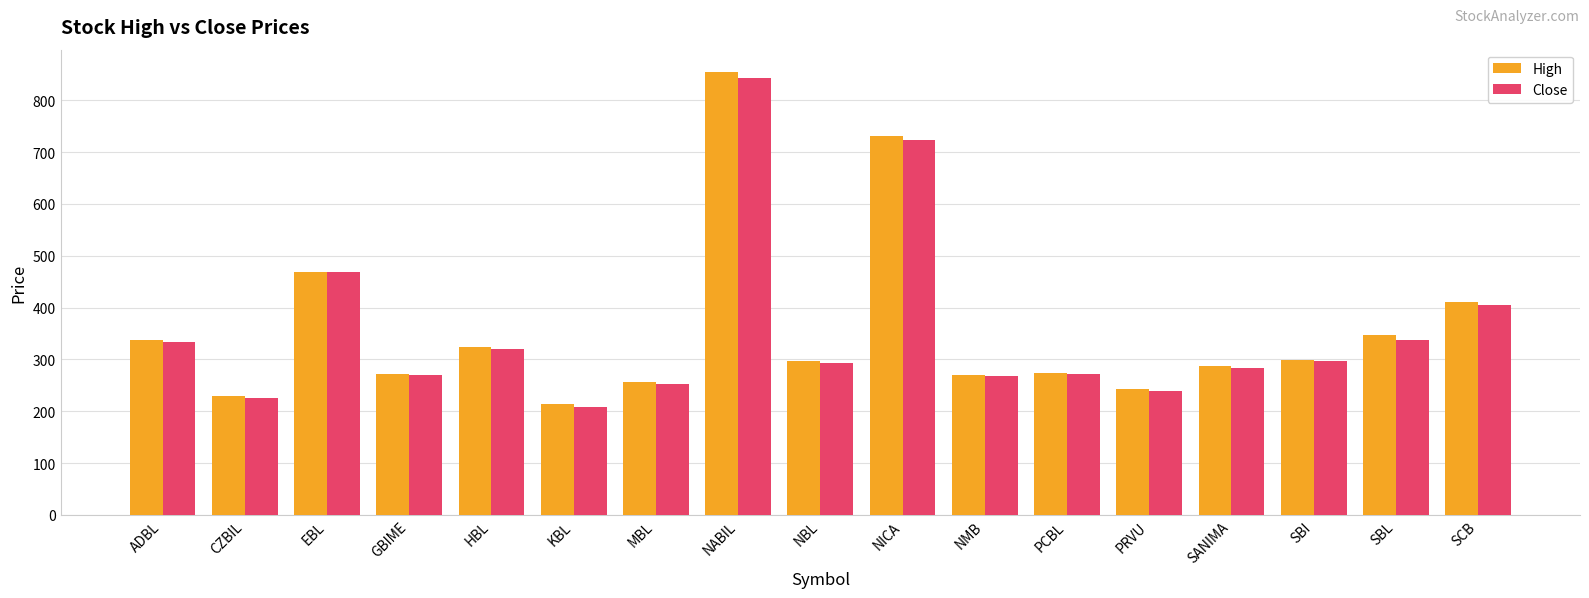

What is the difference between the second highest and second lowest values in the High series?

503.0